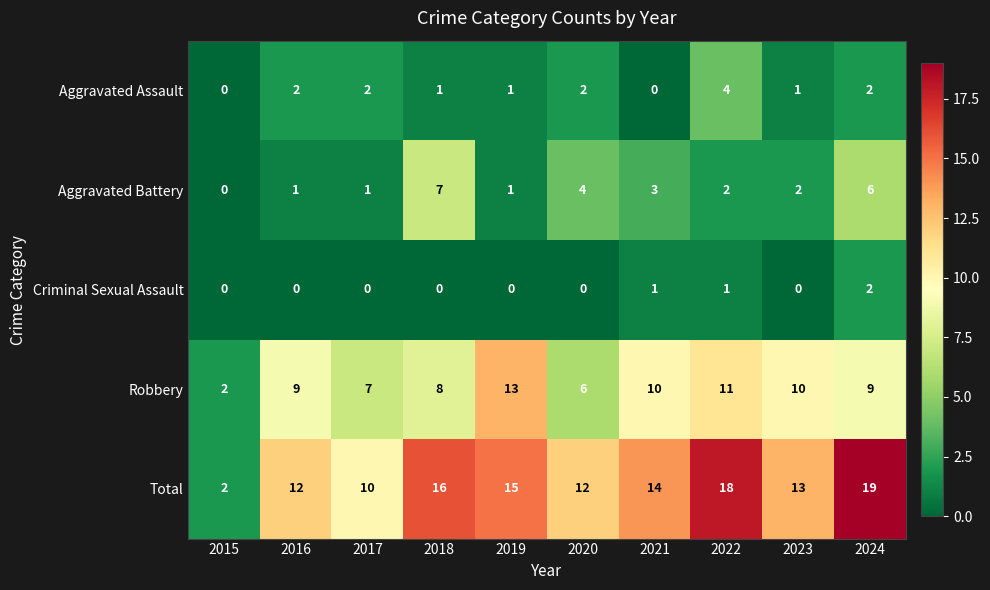

At which category is the sum across all series the highest?

2024